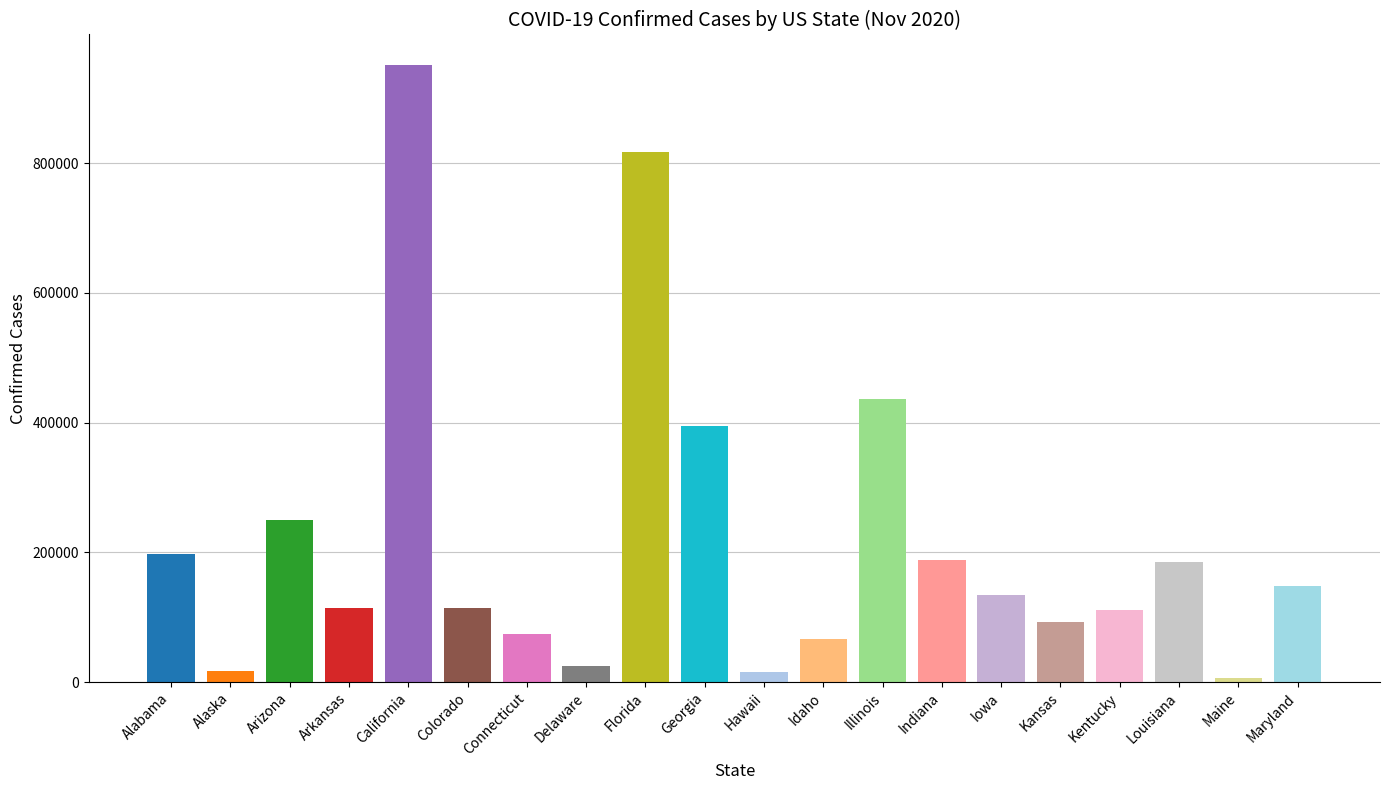

What is the difference between the maximum and minimum values?

944019